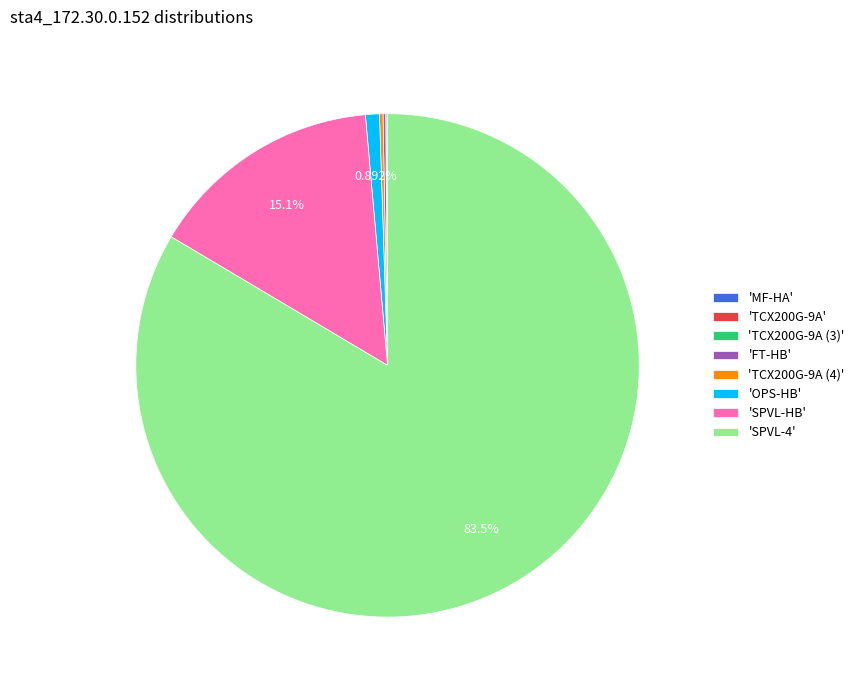

Is there any slice that represents more than half of the pie?

Yes